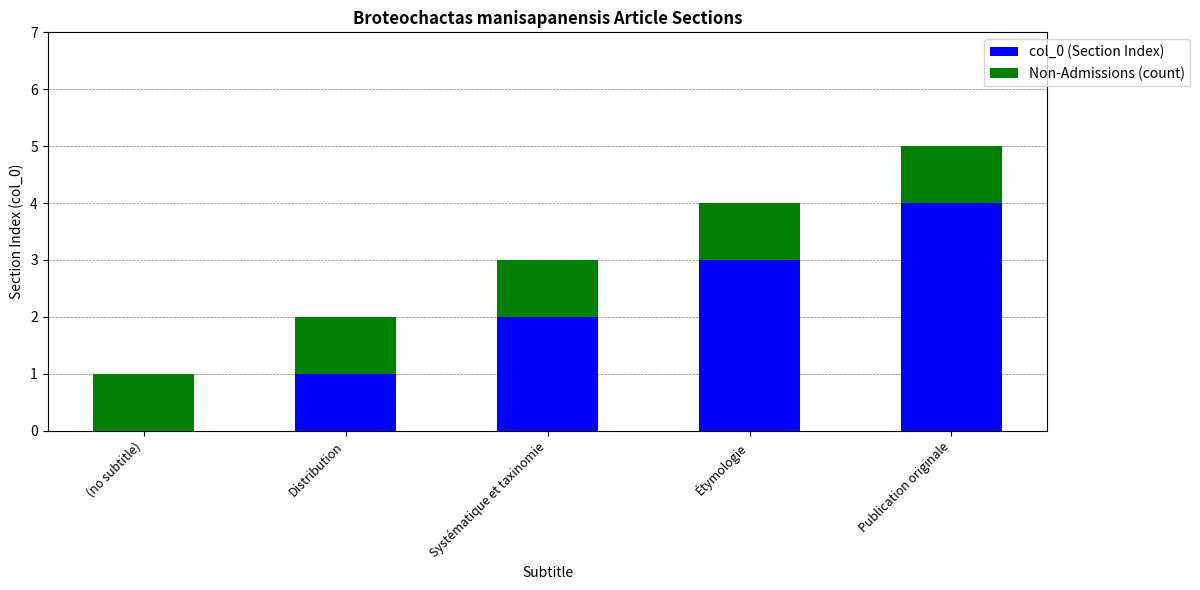

At which label does col_0 (Section Index) reach its peak?

Publication originale